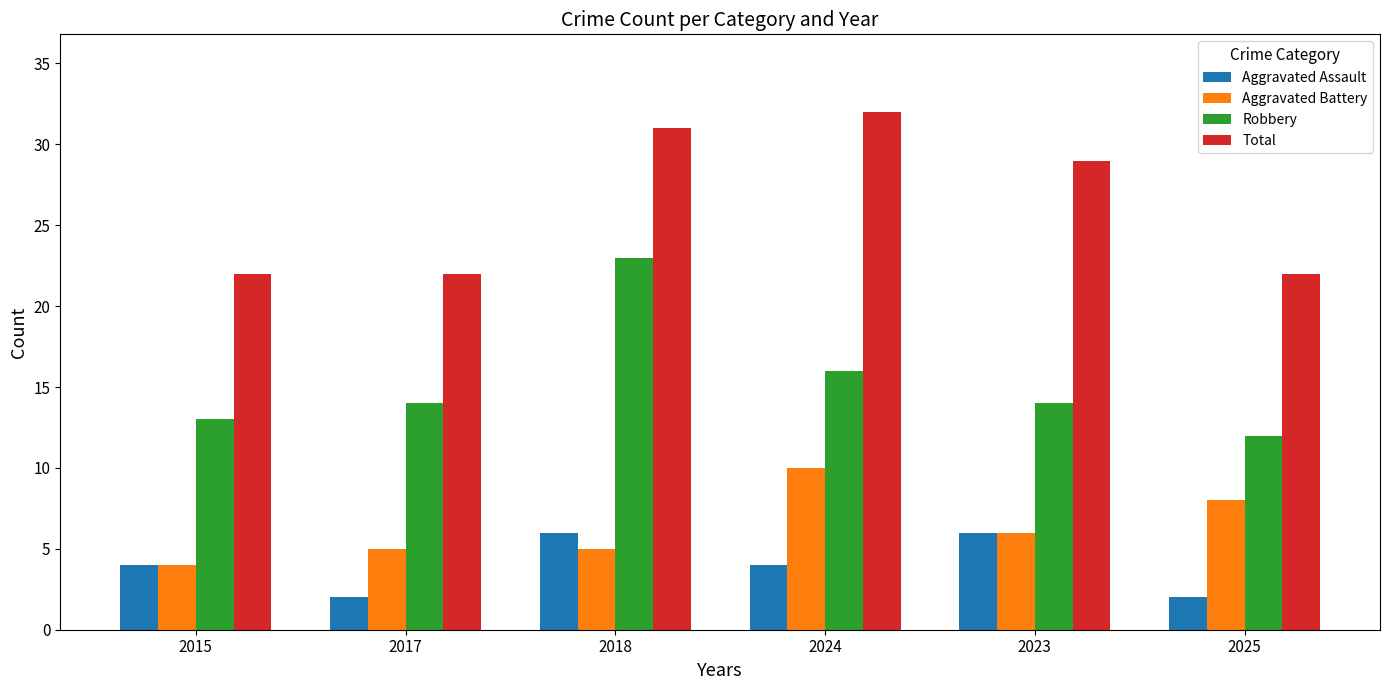

What is the total value across all series at 2018?

65